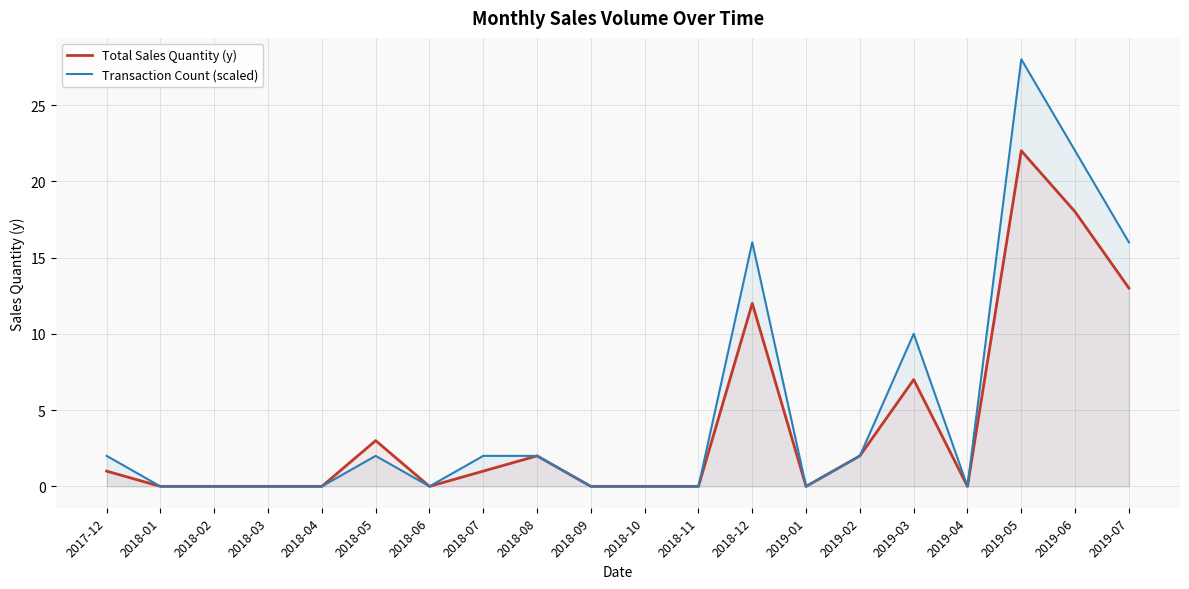

Which category has the highest value in the Transaction Count (scaled) series?

2019-05